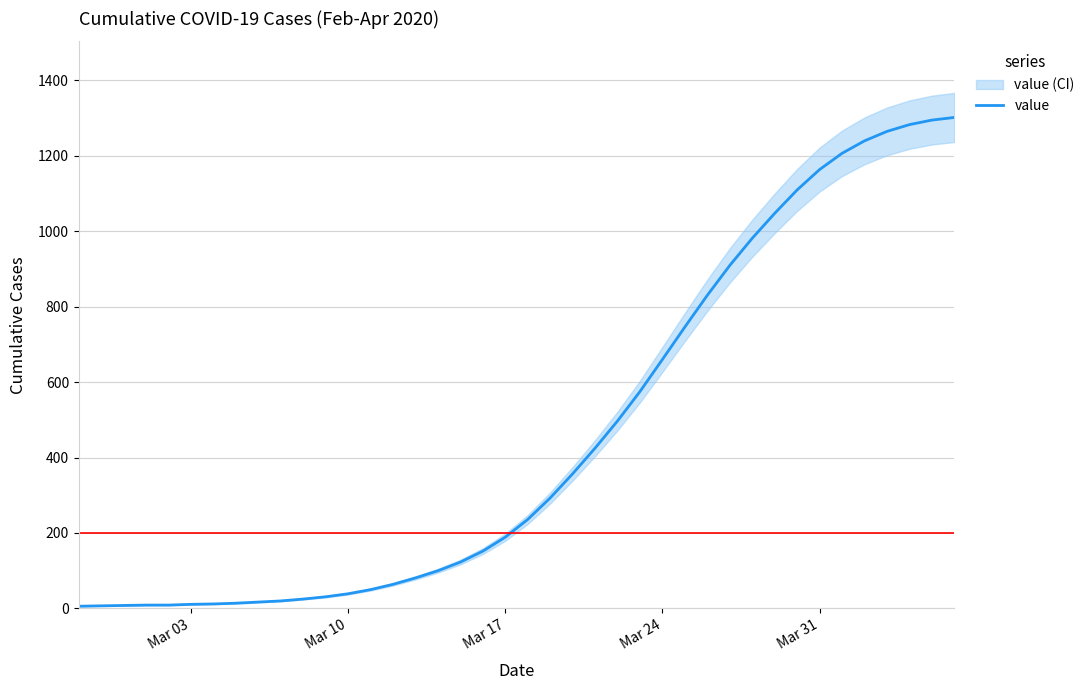

The value at 28 is 384. True or false?

False